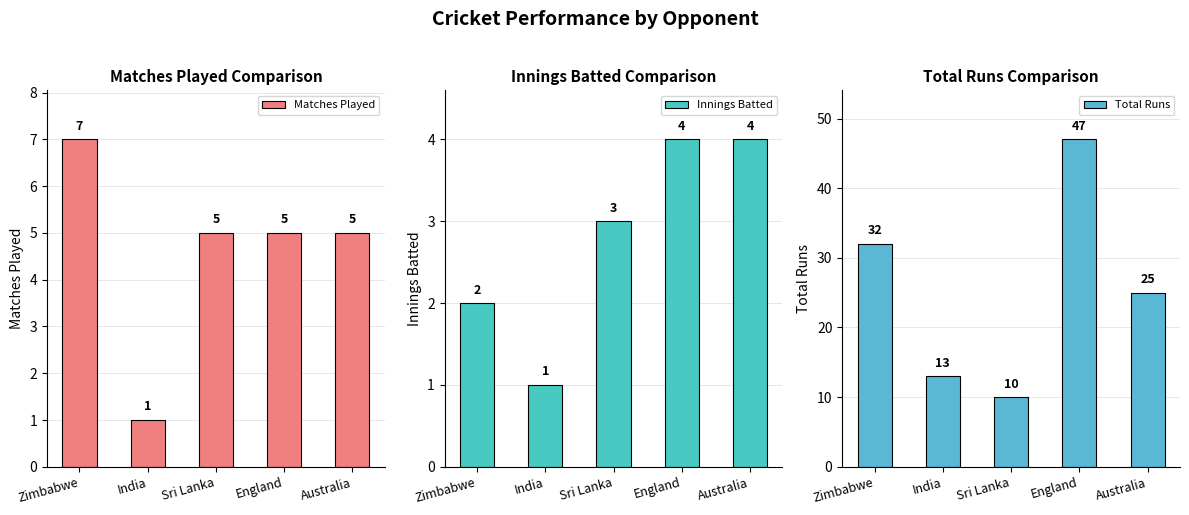

What is the label of the 3rd bar from the left?

Sri Lanka